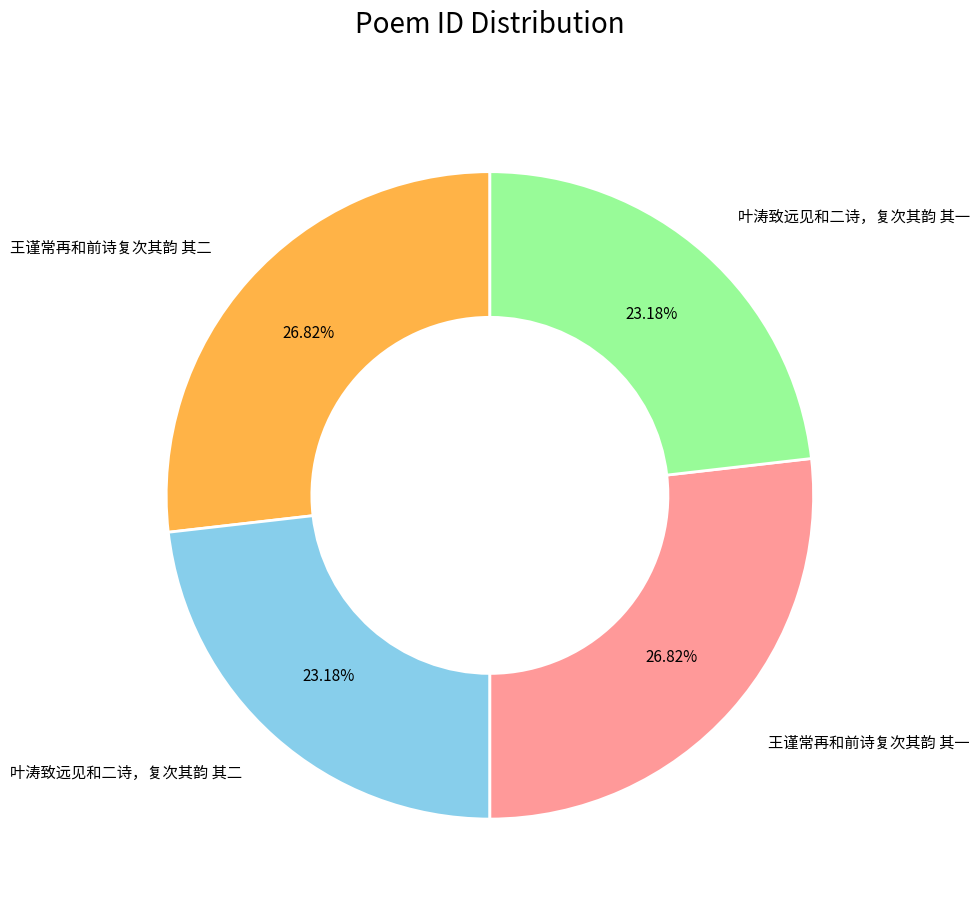

To the nearest percent, what is the average slice percentage?

25%